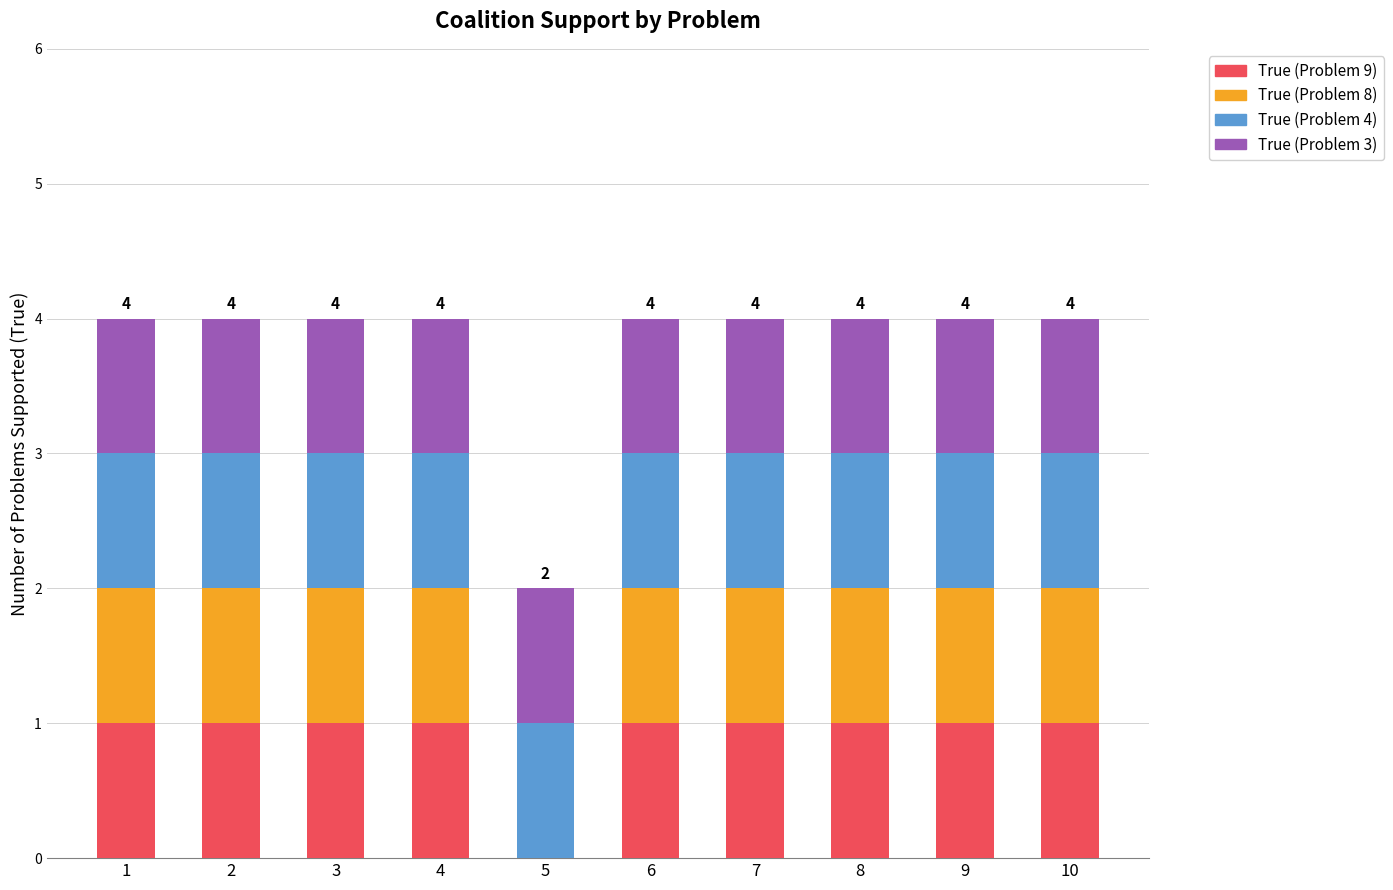

What is the total value across all series at 3?

4